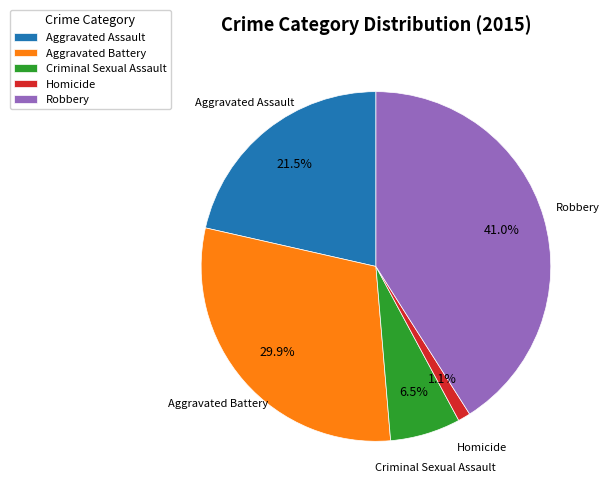

To the nearest percent, what is the average slice percentage?

20%